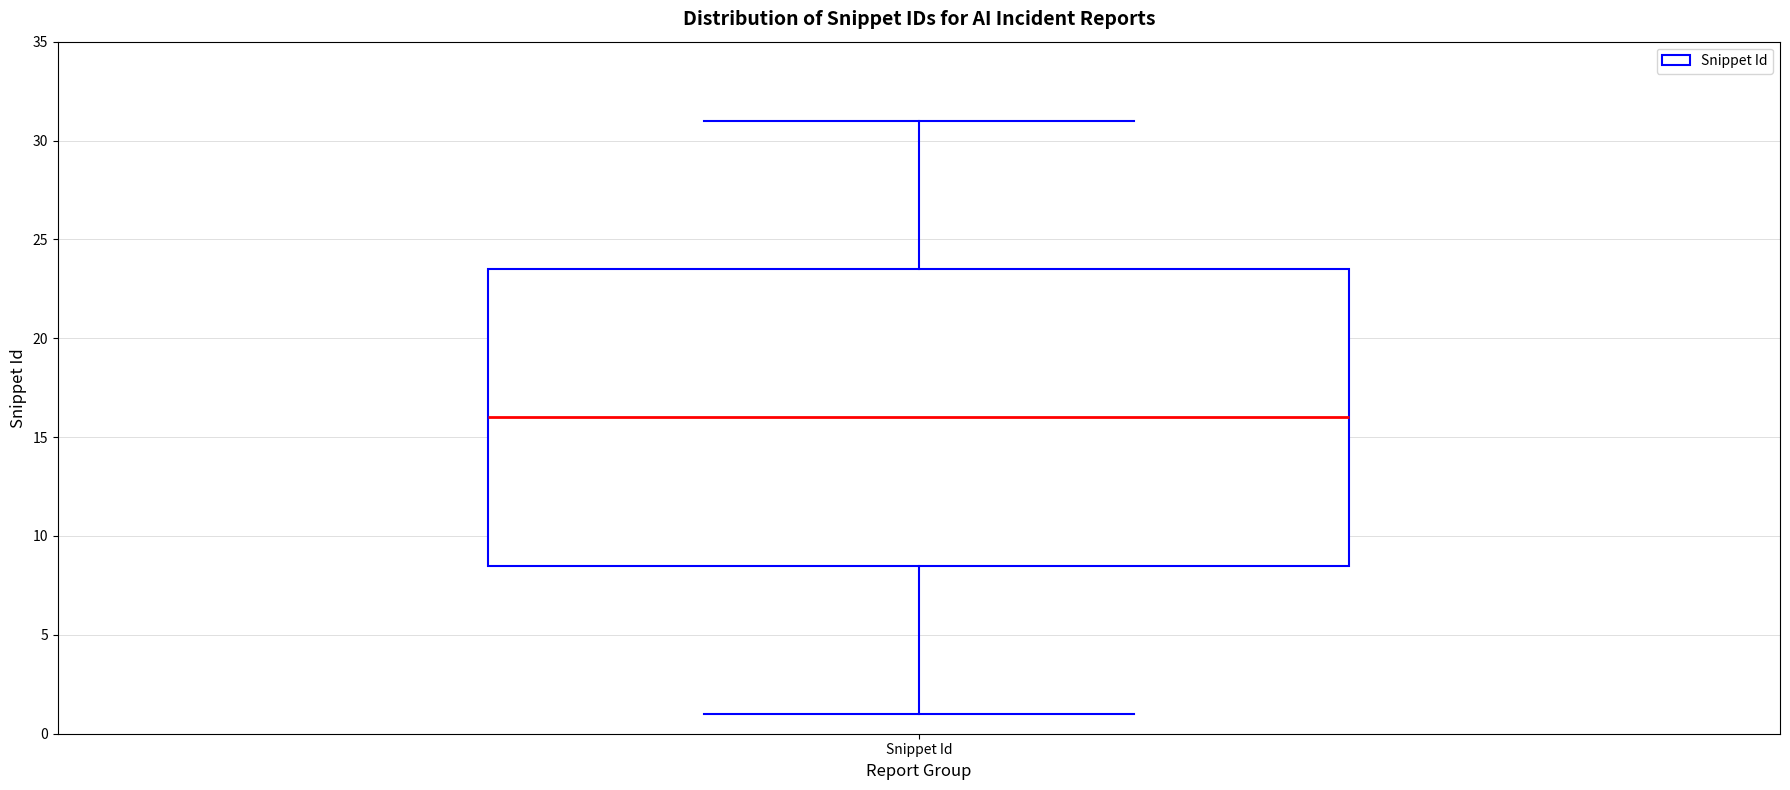

Where is the upper edge of the box for Snippet Id on the y-axis? The values are not printed on the chart, so give them approximately, as read against the axis.

23.5